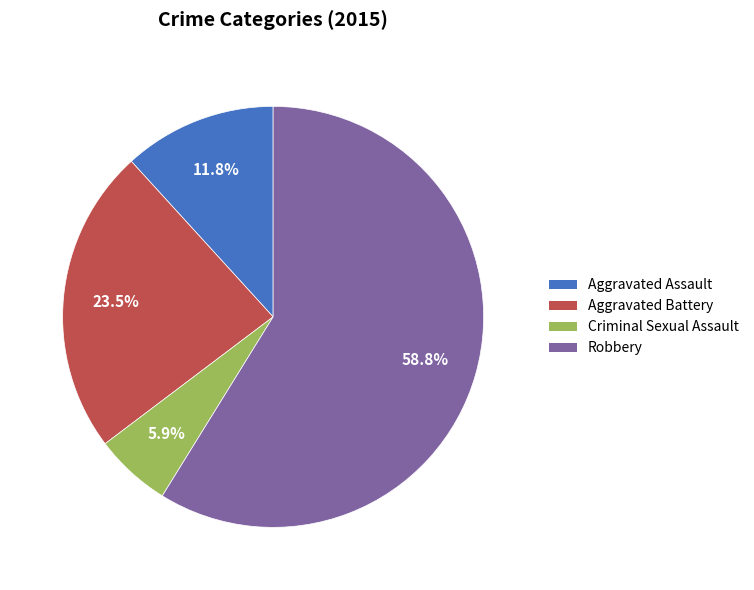

Does any single category account for the majority?

Yes